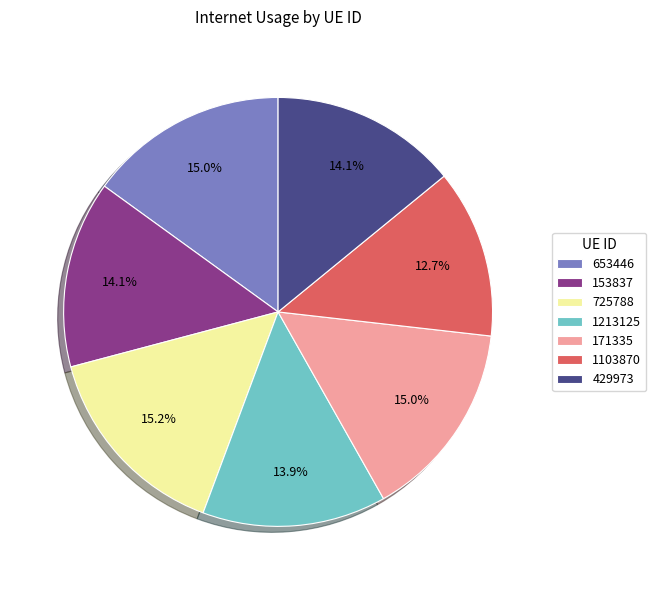

What portion of the pie excludes 153837?

85.9%